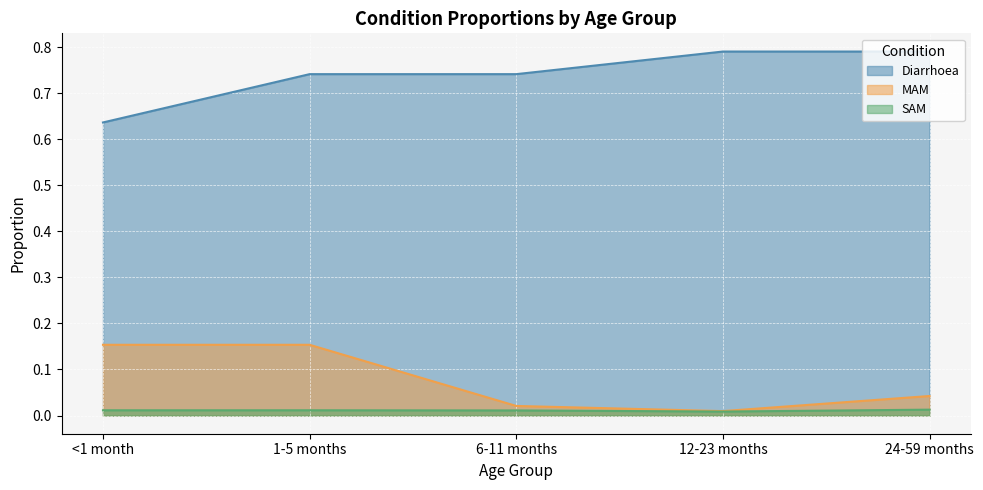

Rank the categories by MAM value from highest to lowest.

<1 month, 1-5 months, 24-59 months, 6-11 months, 12-23 months